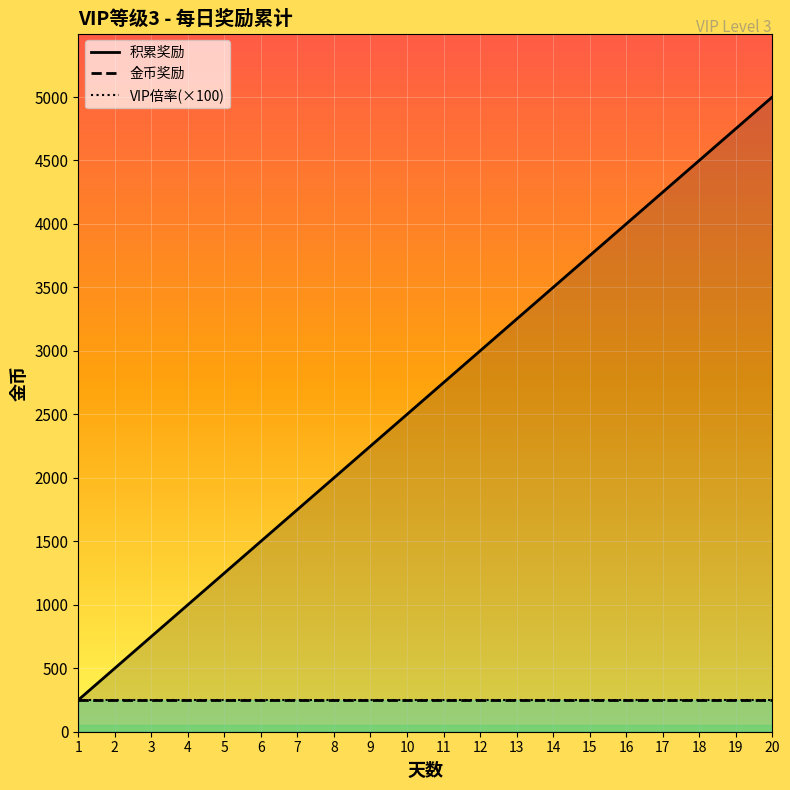

Rank the series at 19 from lowest to highest value.

VIP倍率, 金币奖励, 积累奖励